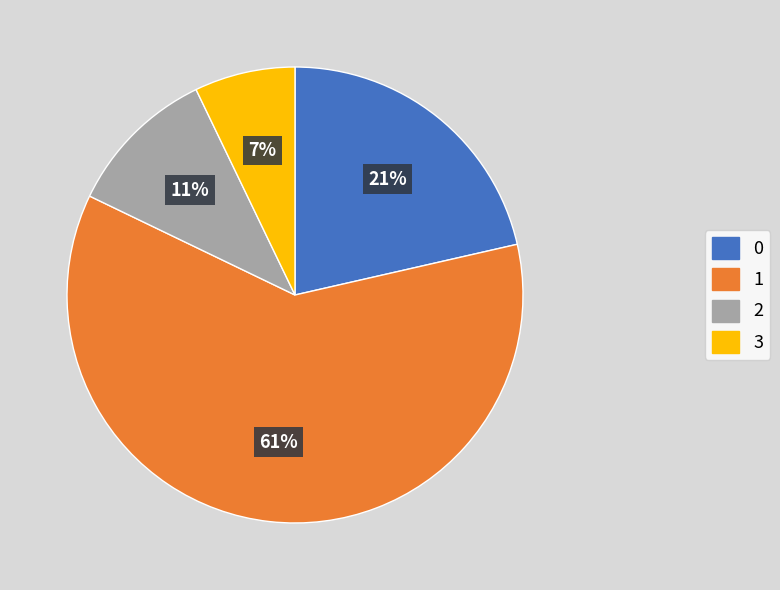

To the nearest percent, what is the average slice percentage?

25%